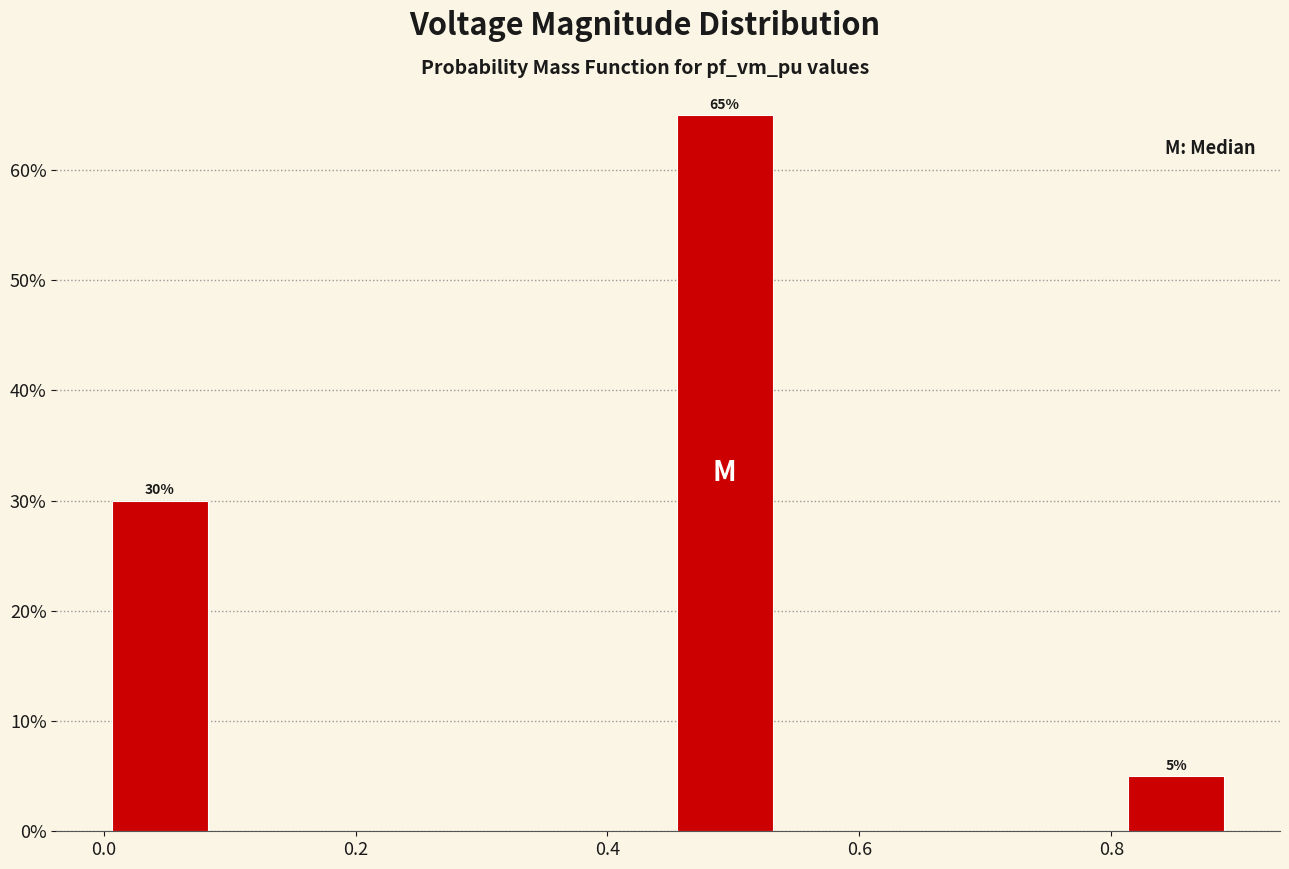

Which range on the x-axis has the tallest bar?

0.44 to 0.54